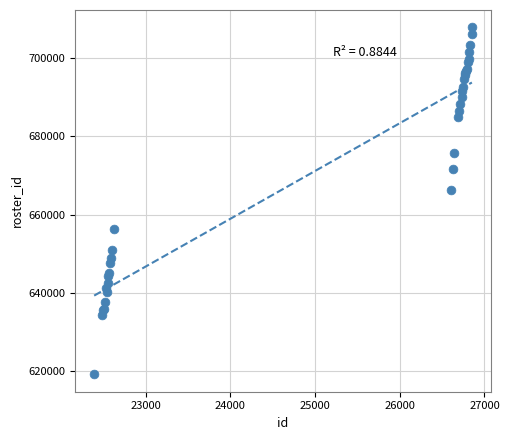

What Y value in the scatter plot is closest to 663517?

666403